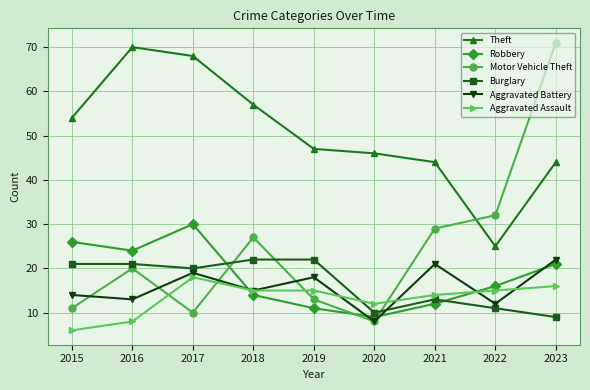

After their last crossing, which series has the higher values: Robbery or Burglary?

Robbery